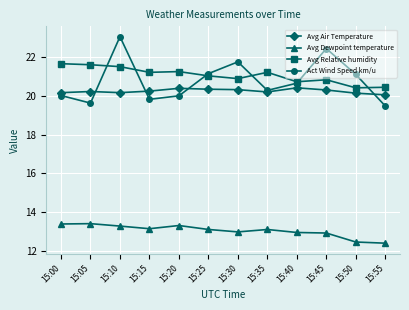

At which category is the sum across all series the highest?

15:10